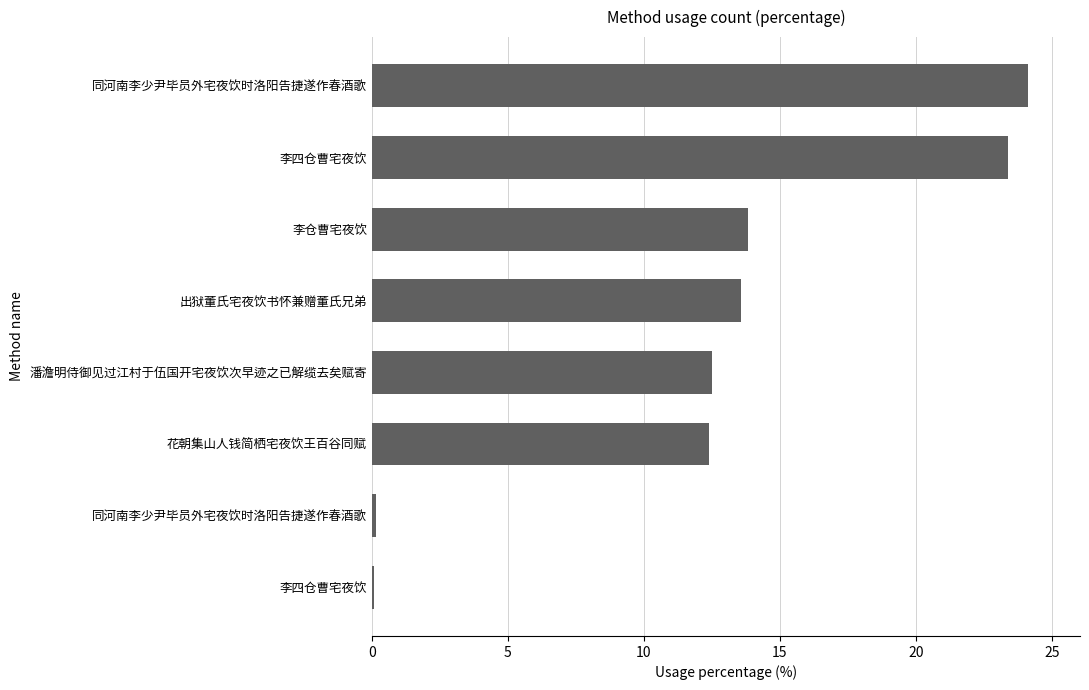

Count the number of categories in the chart.

8